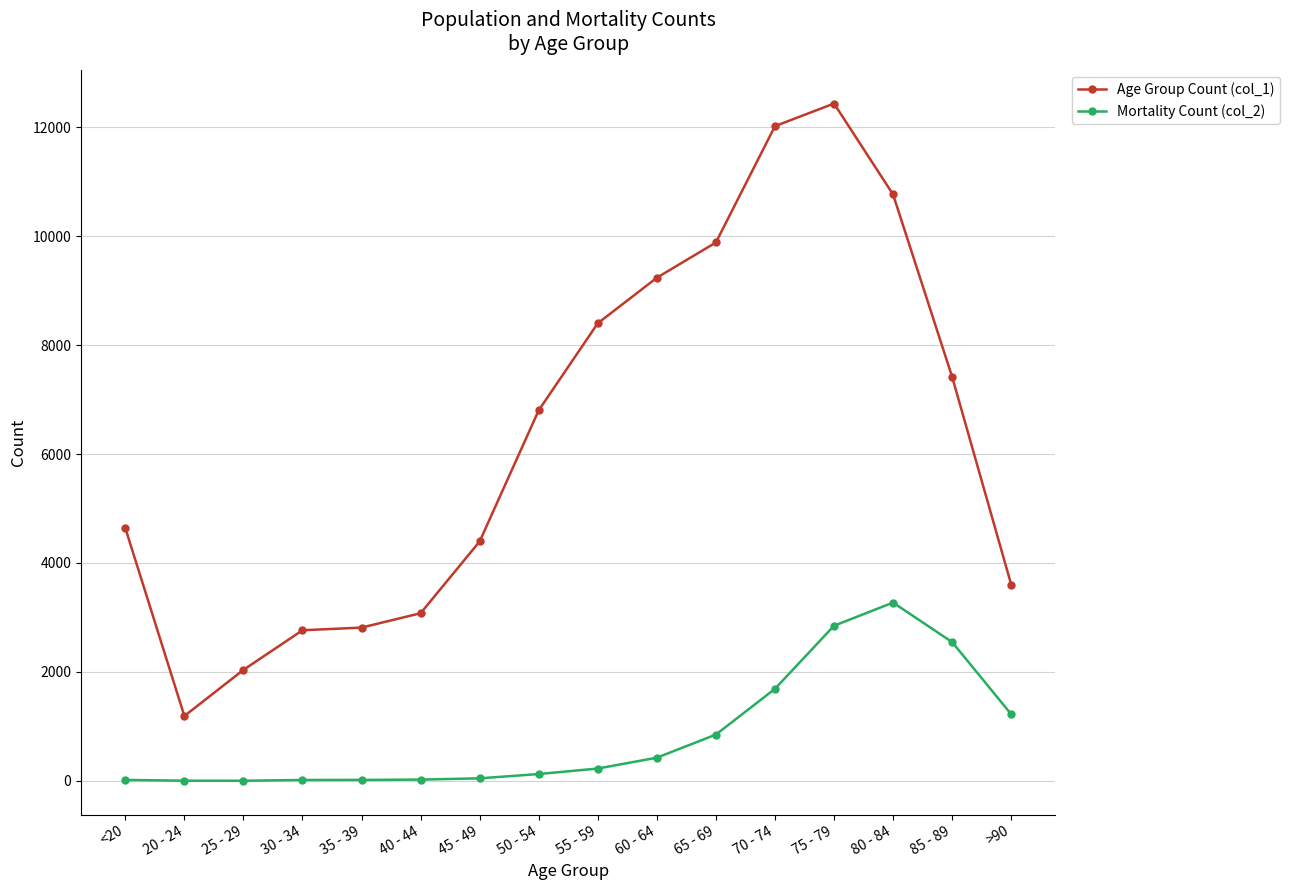

Which series has the largest range (max minus min)?

Age Group Count (col_1)